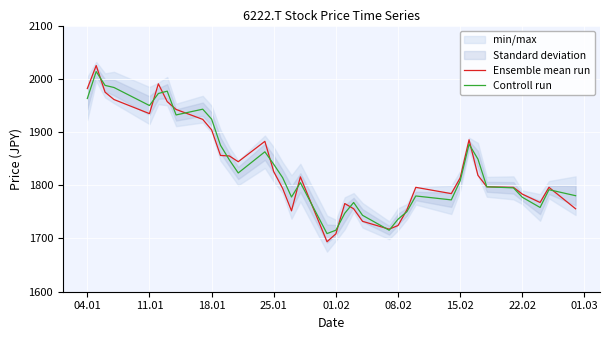

The value of Controll run at 18.01 is 1924.2. True or false?

True